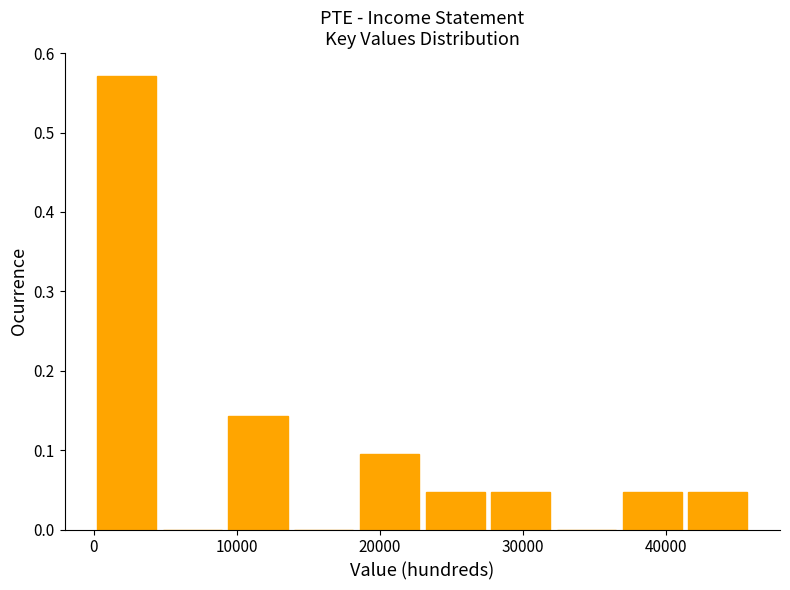

Reading left to right, transcribe this chart: for each bar, give the range it covers on the x-axis and its height. Neither the bar edges nor the heights are printed on the chart, so give them approximately, as read against the axes.

0 to 5000: 0.57
5000 to 9000: 0
9000 to 14000: 0.14
14000 to 18000: 0
18000 to 23000: 0.10
23000 to 28000: 0.05
28000 to 32000: 0.05
32000 to 37000: 0
37000 to 41000: 0.05
41000 to 46000: 0.05